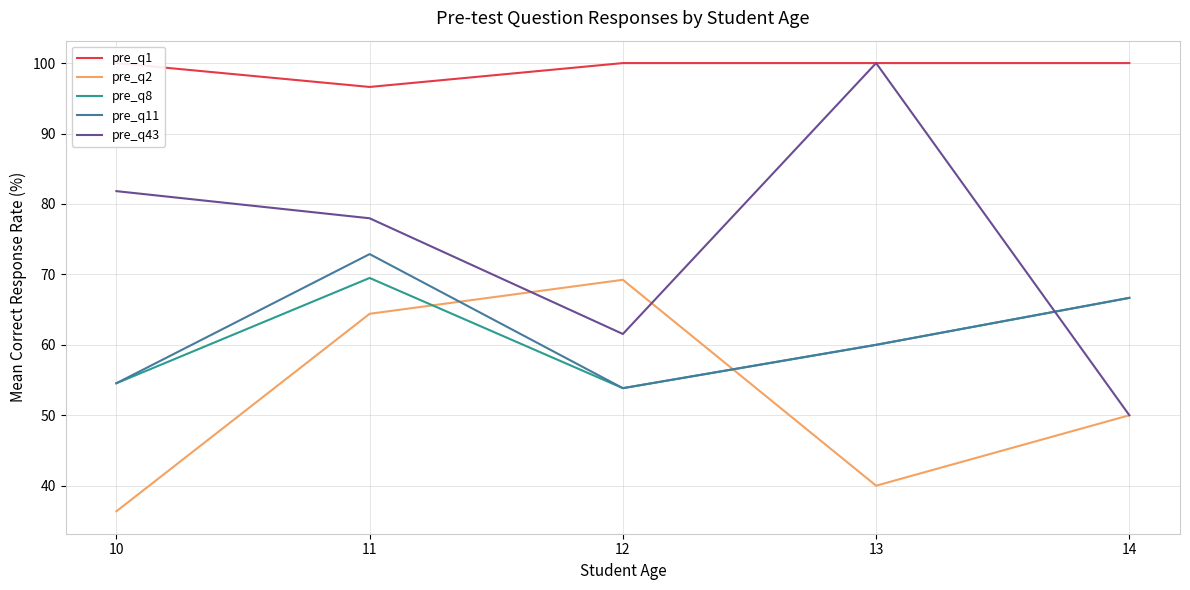

Where is the first local minimum for pre_q43?

12